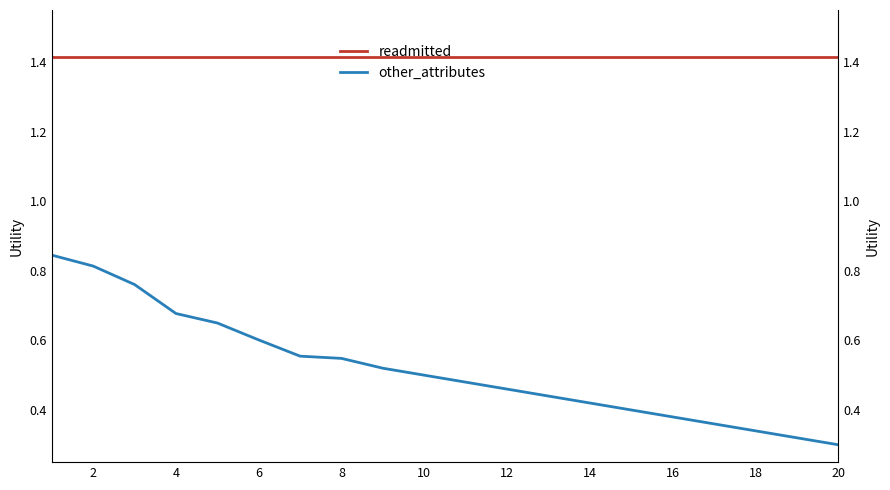

Reading left to right, list all the values displayed in this chart.

readmitted: 1.4	1.4	1.4	1.4	1.4	1.4	1.4	1.4	1.4	1.4	1.4	1.4	1.4	1.4	1.4	1.4	1.4	1.4	1.4	1.4
other_attributes: 0.8	0.8	0.8	0.7	0.7	0.6	0.6	0.5	0.5	0.5	0.5	0.5	0.4	0.4	0.4	0.4	0.4	0.3	0.3	0.3